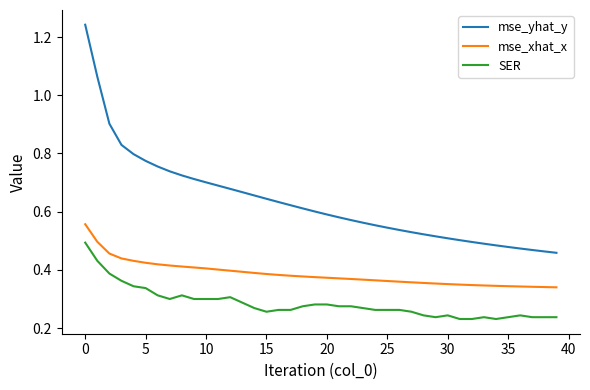

Which series has the largest total across all categories?

mse_yhat_y